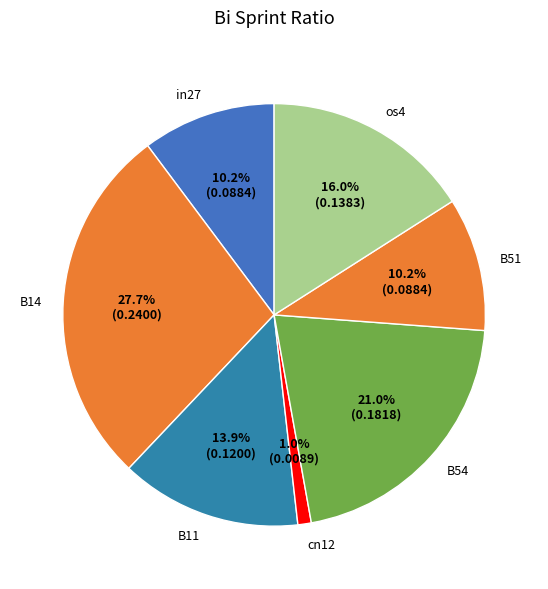

What is the total percentage of B51 and B11?

24.1%